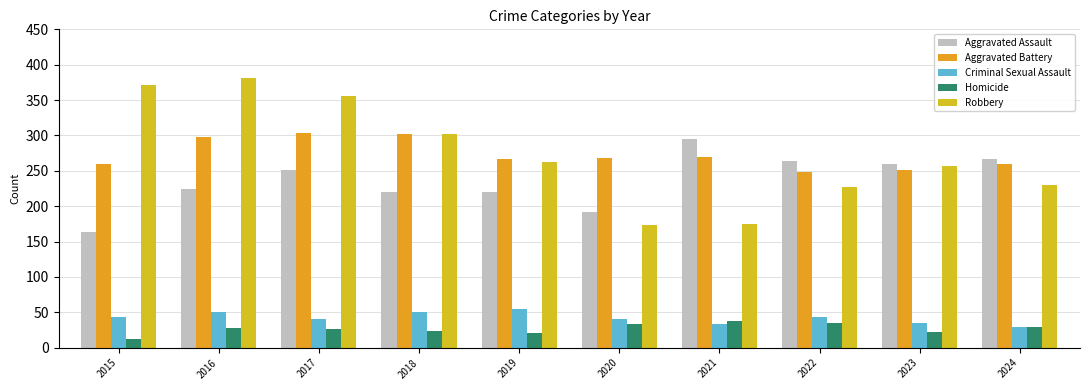

Reading left to right, transcribe all the data shown in this chart.

Aggravated Assault: 164	225	251	220	220	192	295	264	259	267
Aggravated Battery: 259	298	303	302	267	268	270	249	251	259
Criminal Sexual Assault: 43	51	41	51	55	40	33	44	35	30
Homicide: 13	28	27	23	21	34	38	35	22	30
Robbery: 372	381	356	302	263	174	175	227	257	230